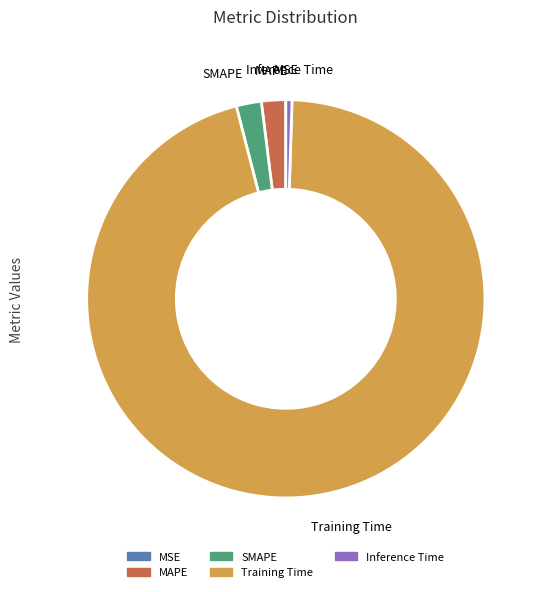

Does Training Time represent more than half of the total?

Yes